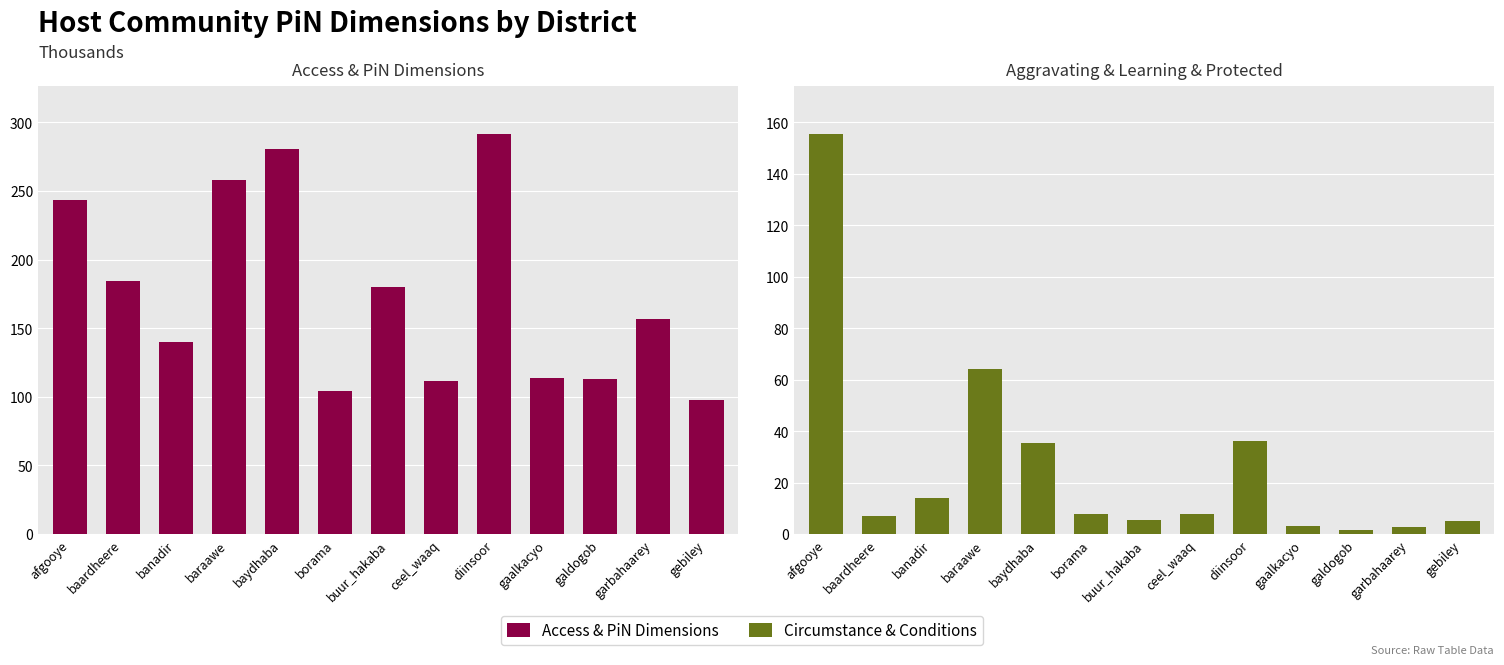

Where is Access & PiN Dimensions nearest to the value 194?

baardheere